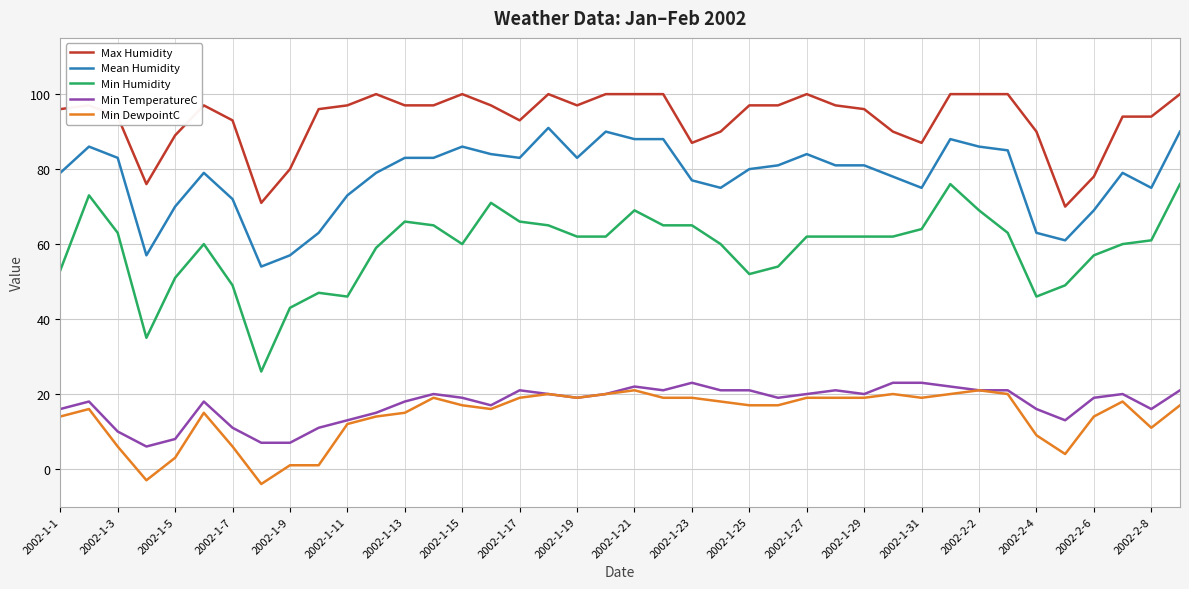

True or false: Min DewpointC and Max Humidity cross at least once.

False